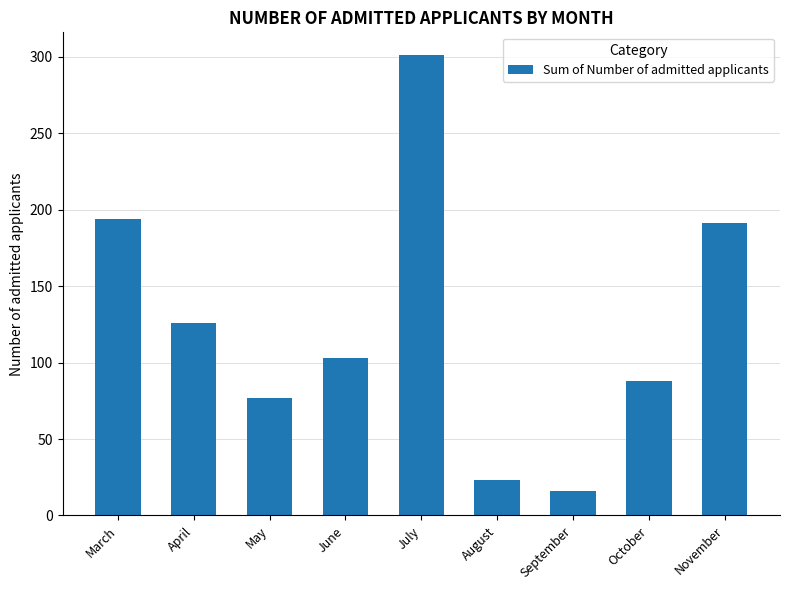

What is the approximate value at May, to the nearest 5?

75